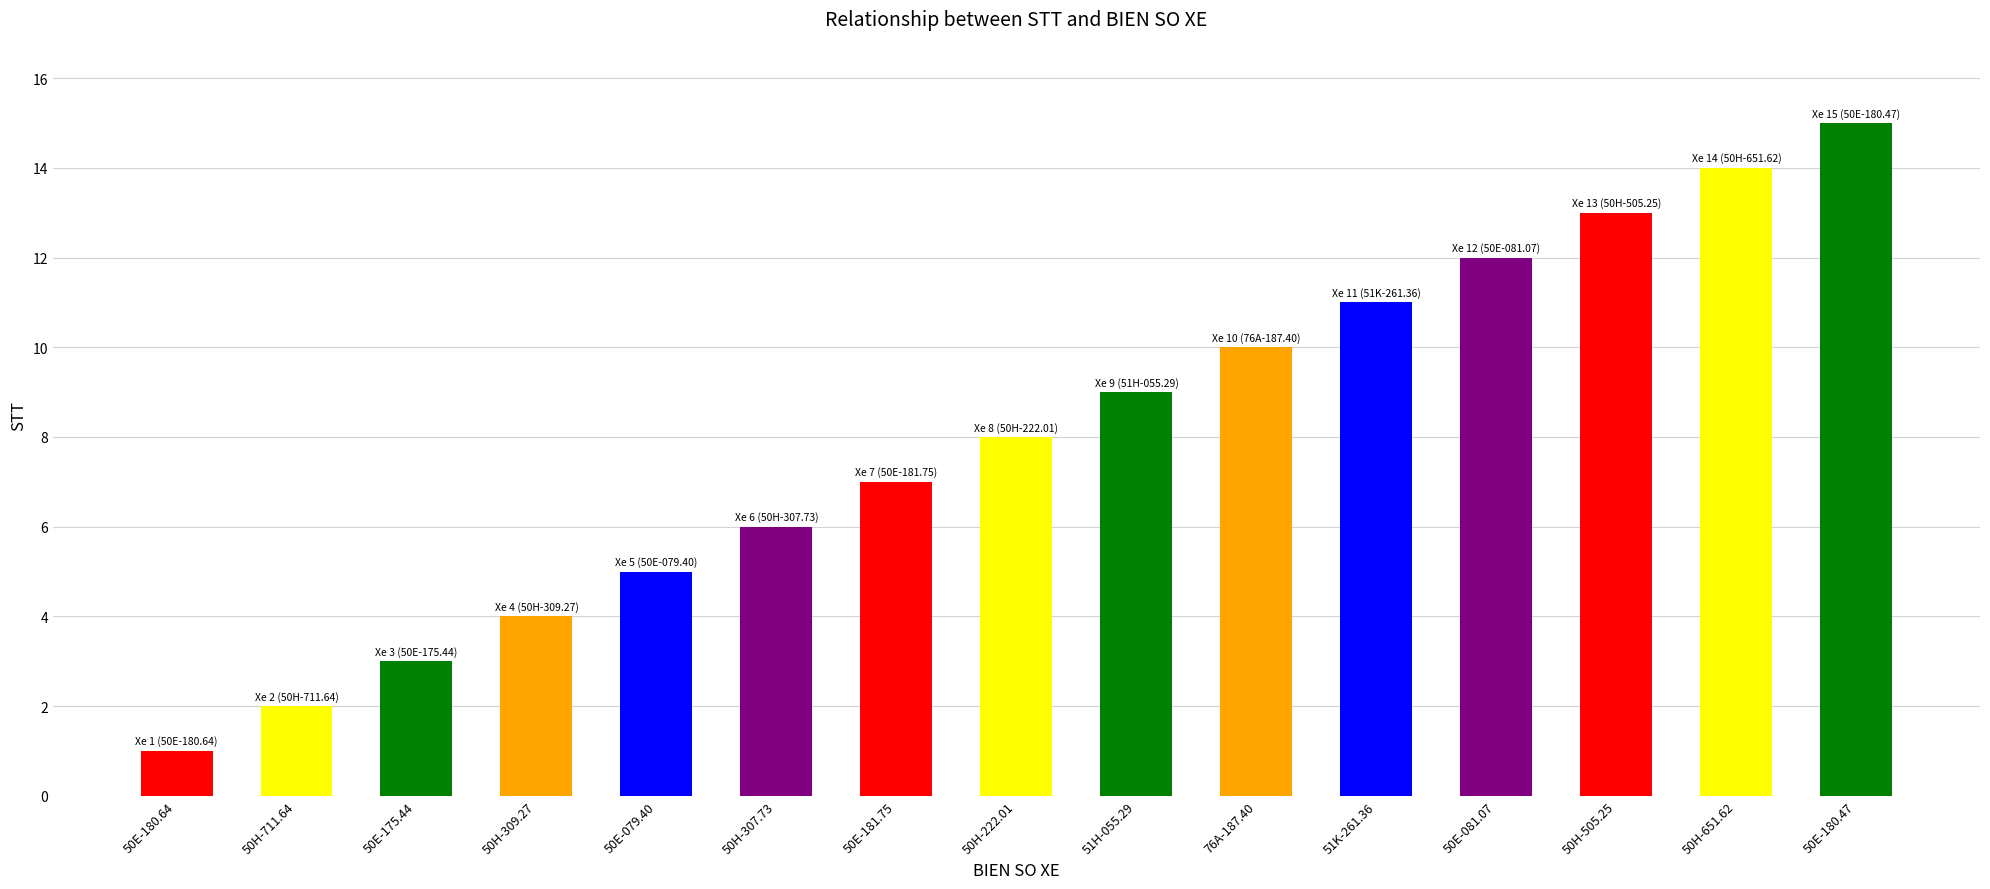

Rank the categories by value from highest to lowest.

50E-180.47, 50H-651.62, 50H-505.25, 50E-081.07, 51K-261.36, 76A-187.40, 51H-055.29, 50H-222.01, 50E-181.75, 50H-307.73, 50E-079.40, 50H-309.27, 50E-175.44, 50H-711.64, 50E-180.64